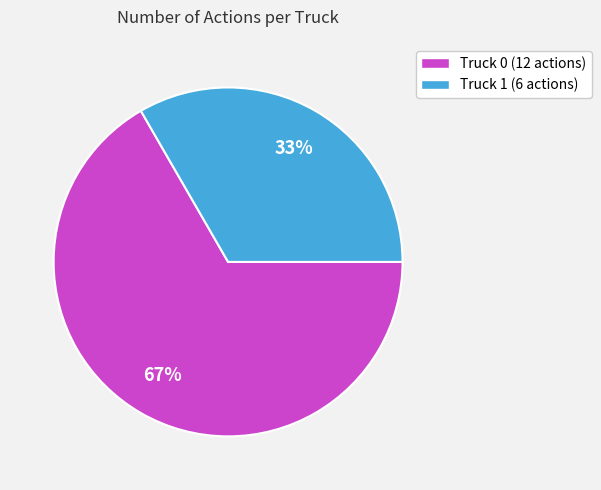

What percentage is the Truck 0 slice, to the nearest percent?

67%